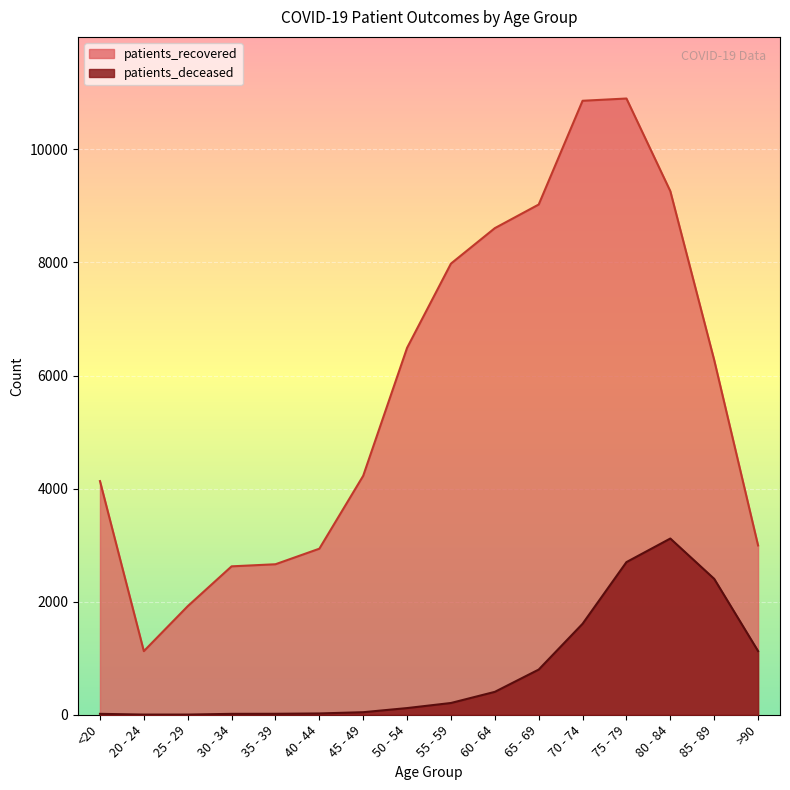

True or false: patients_deceased and patients_recovered intersect in this chart.

False